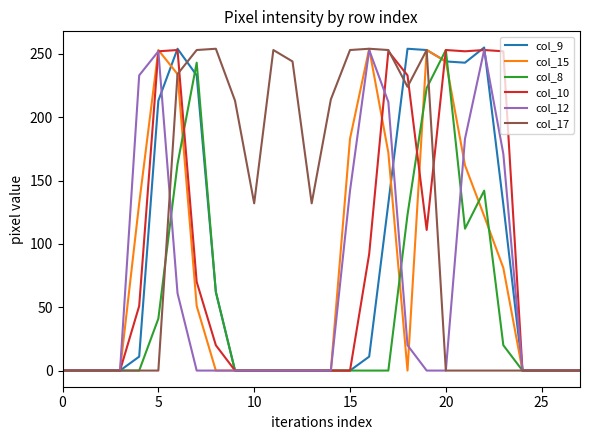

Which series has the largest total across all categories?

col_17